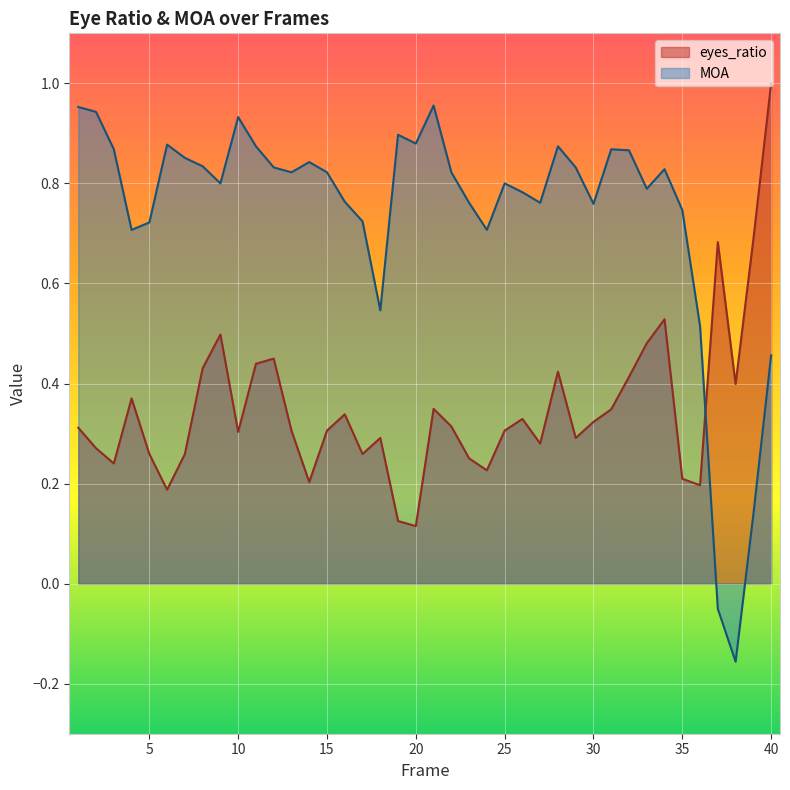

Which label corresponds to the smallest value in the chart?

38